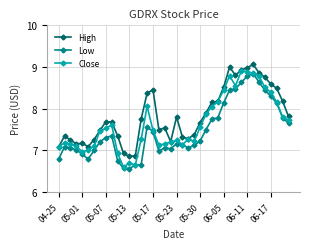

What is the greatest value displayed?

9.1